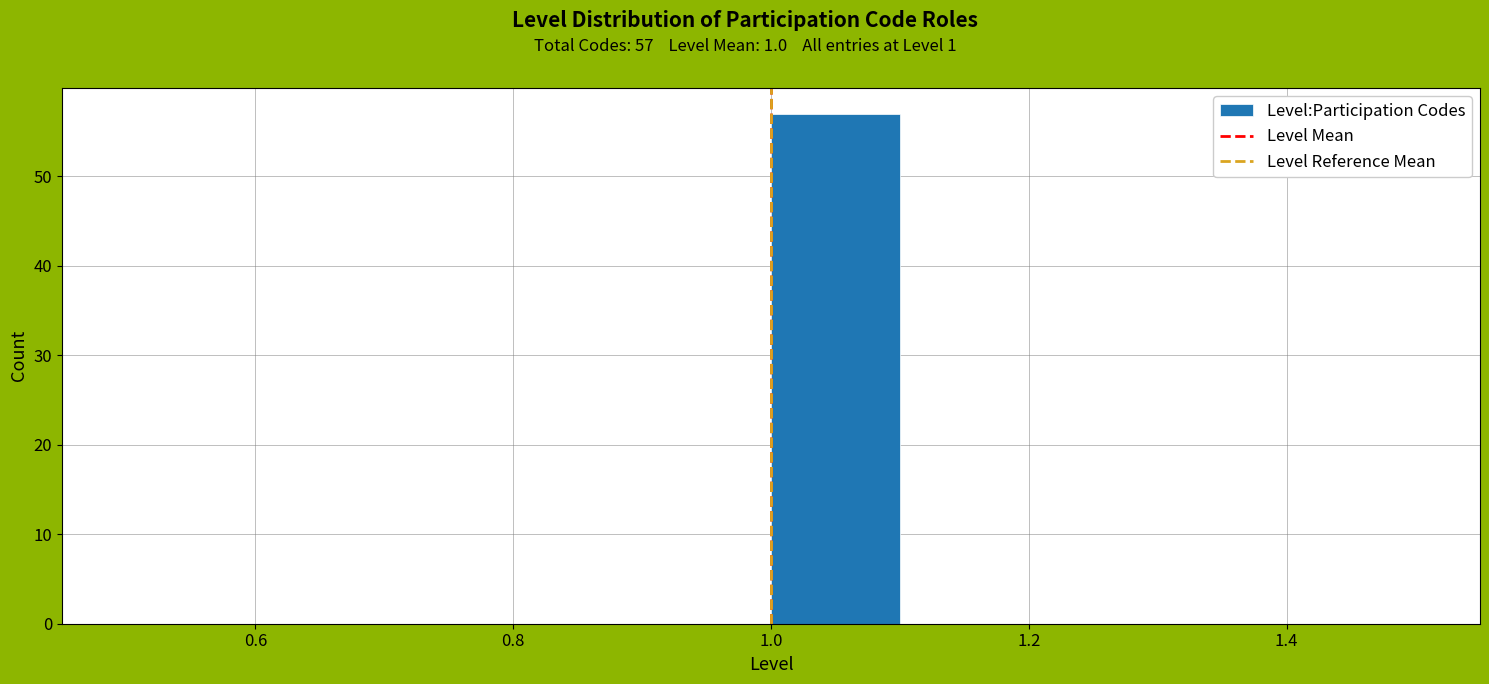

Which range on the x-axis has the tallest bar?

1.0 to 1.1